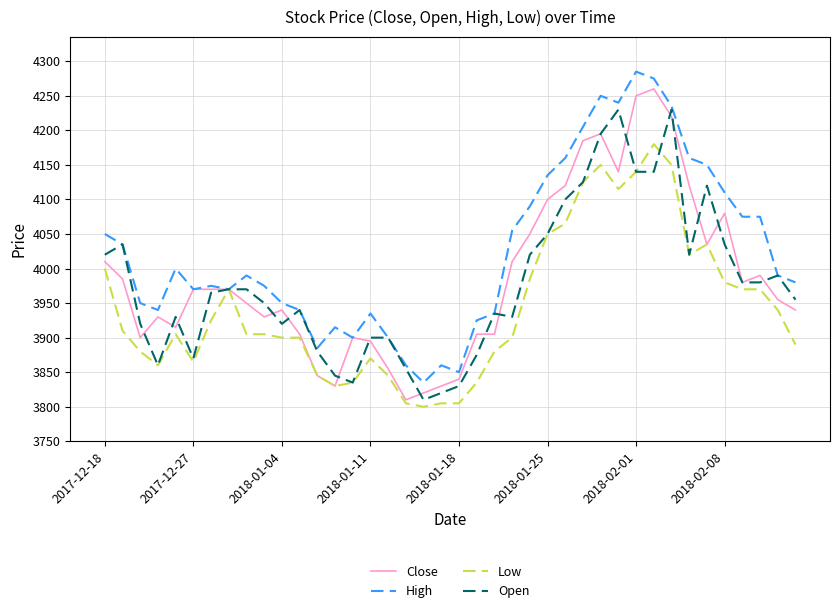

List the series in order of their peak value, highest first.

High, Close, Open, Low